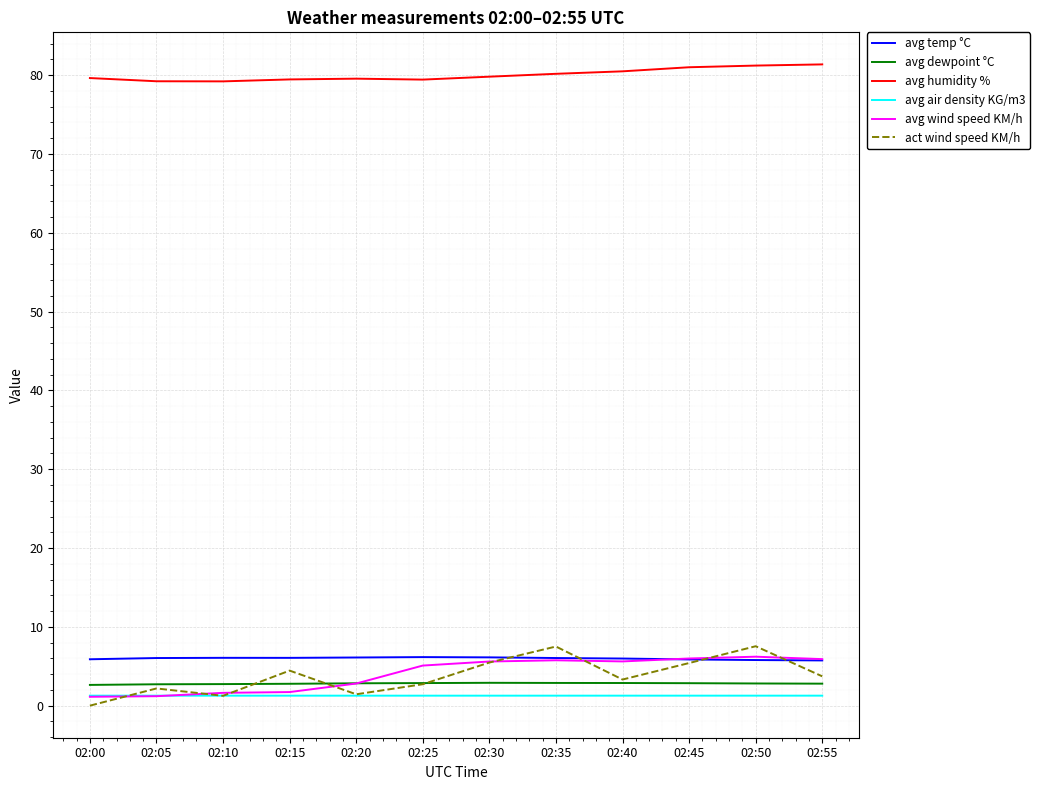

Which series has the largest total across all categories?

avg humidity %